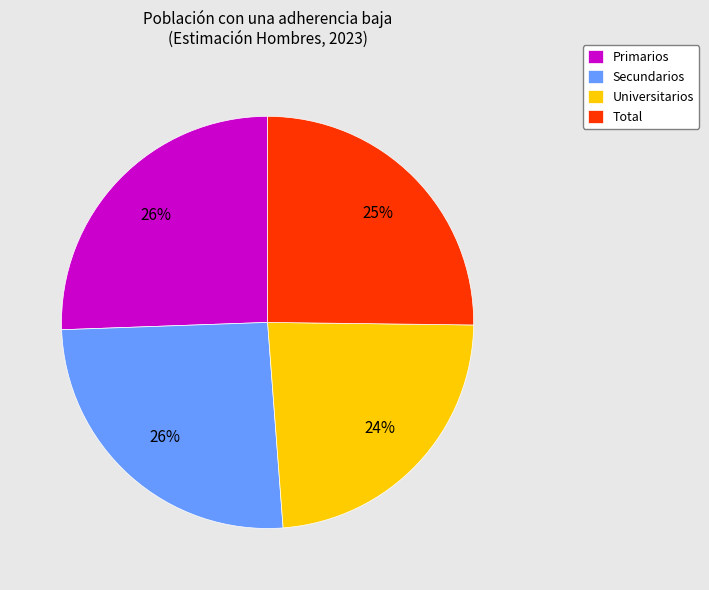

The Universitarios slice represents 16% of the pie. True or false?

False